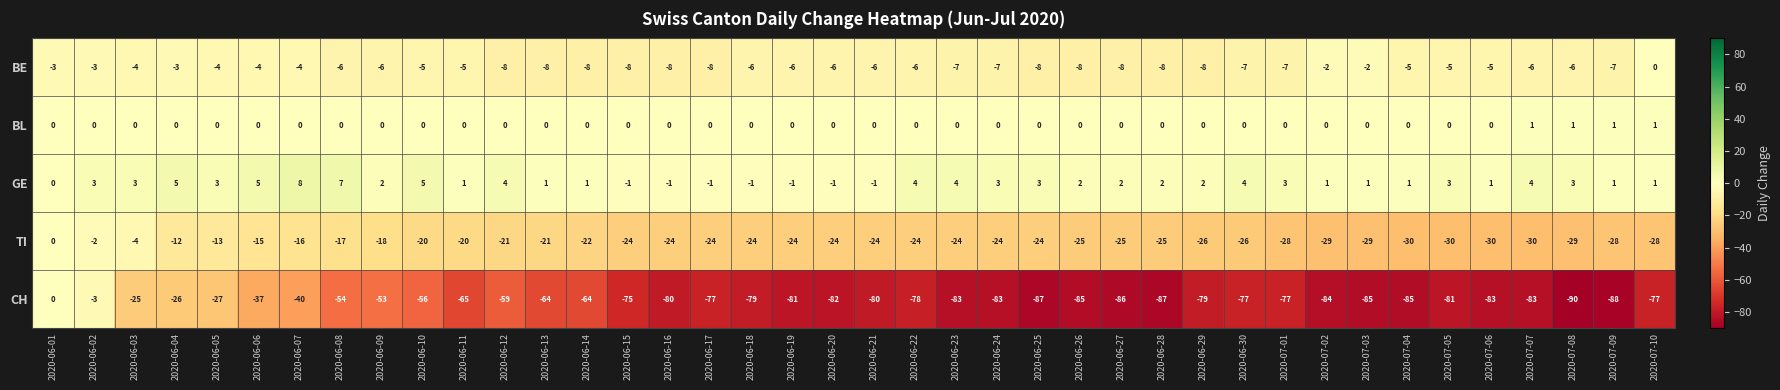

How many categories are shown in the chart?

40